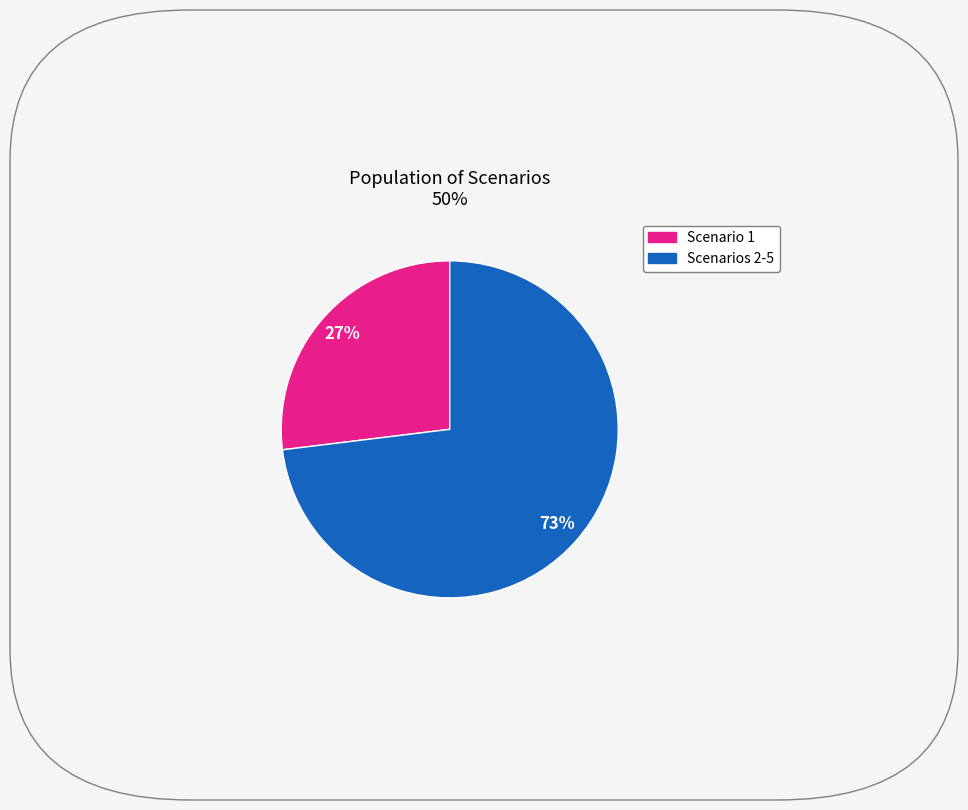

Is there a majority slice in this chart?

Yes